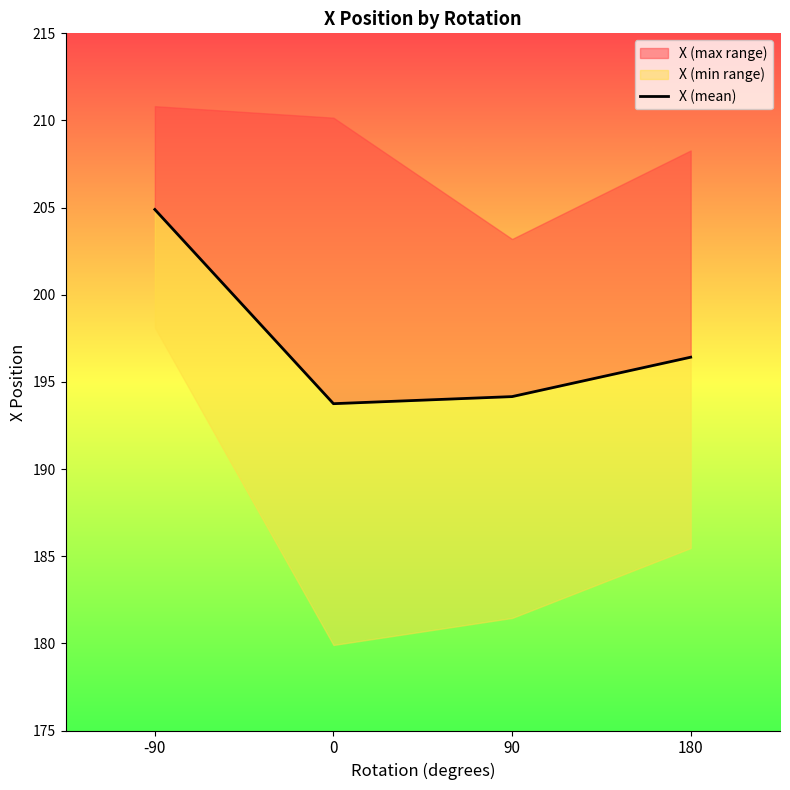

What is the value of the 3rd point from the left?

194.2